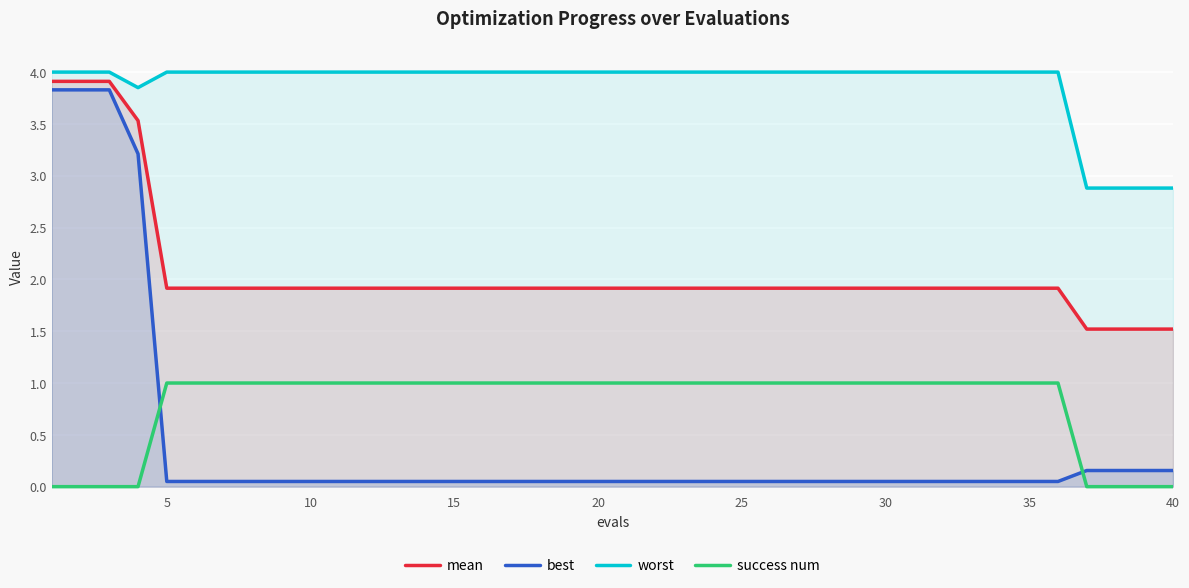

How many lines are shown in the chart?

4